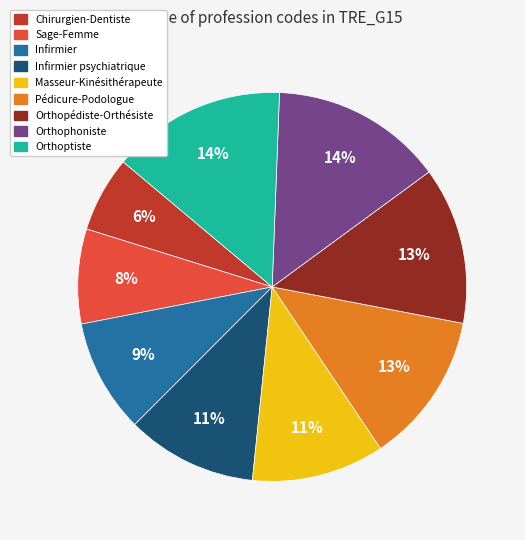

How many slices are in this pie chart?

9